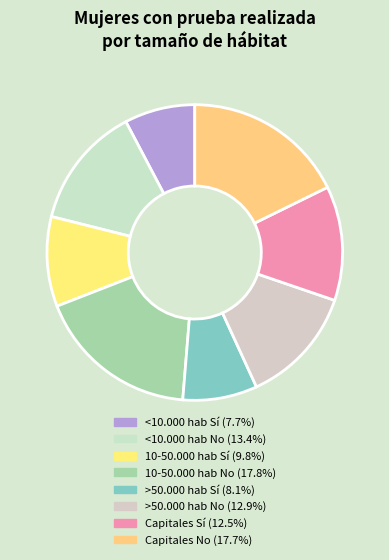

Count the number of slices in the pie.

8